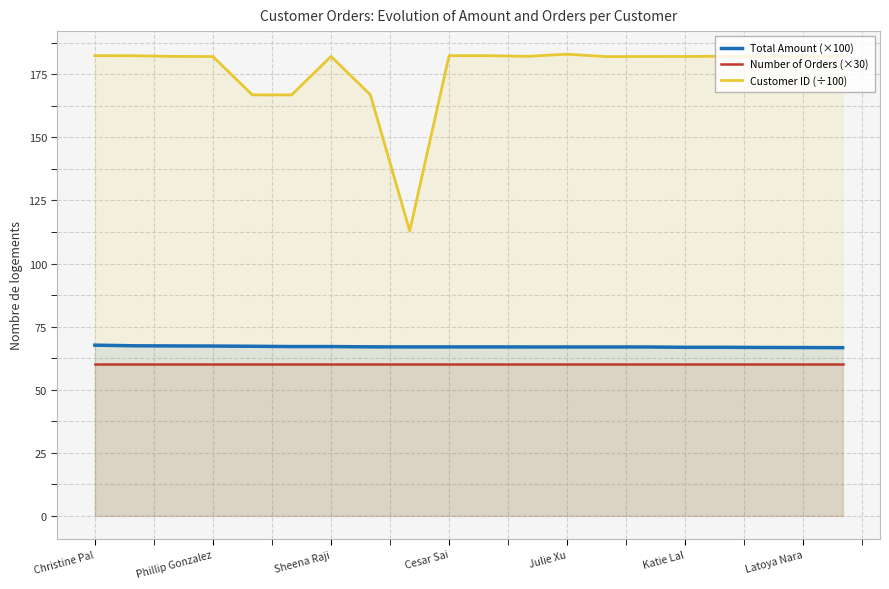

What is the difference between the highest and lowest values at Julie Xu?

123.0